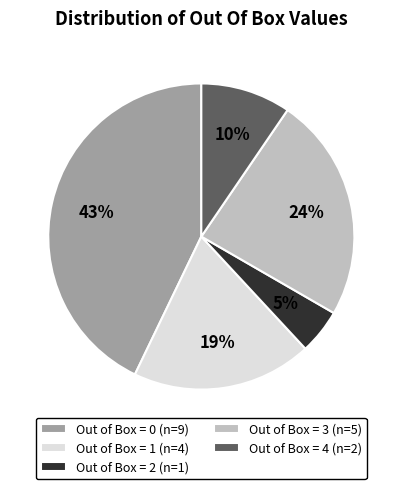

Is the sum of Out of Box = 3 (n=5) and Out of Box = 4 (n=2) greater than half?

No